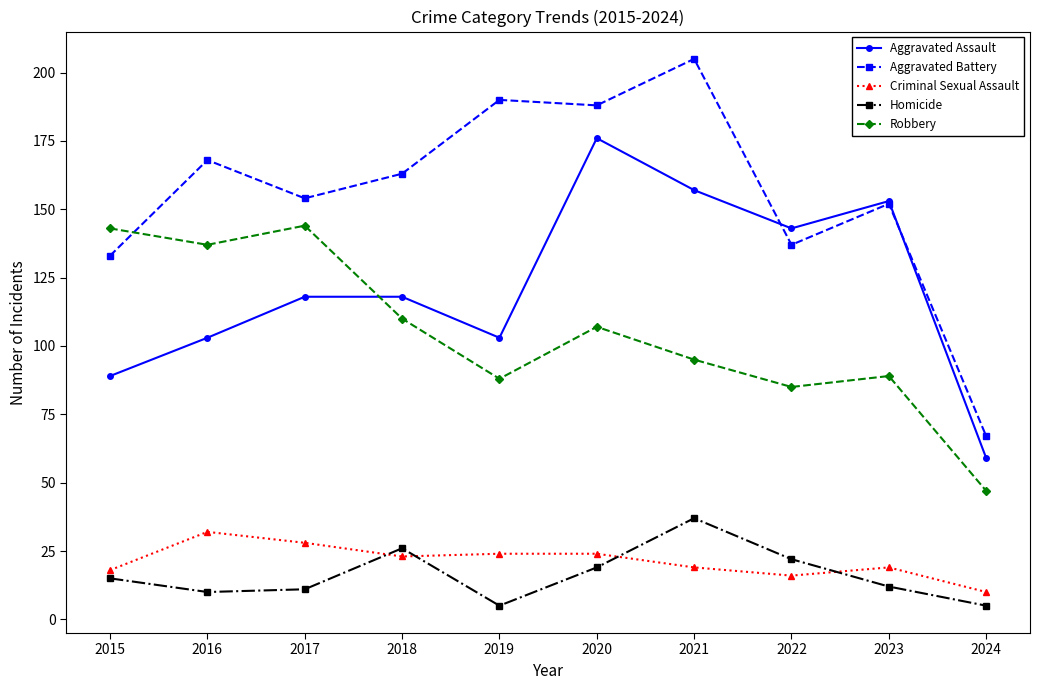

At which category does the chart reach its peak across all series?

2021